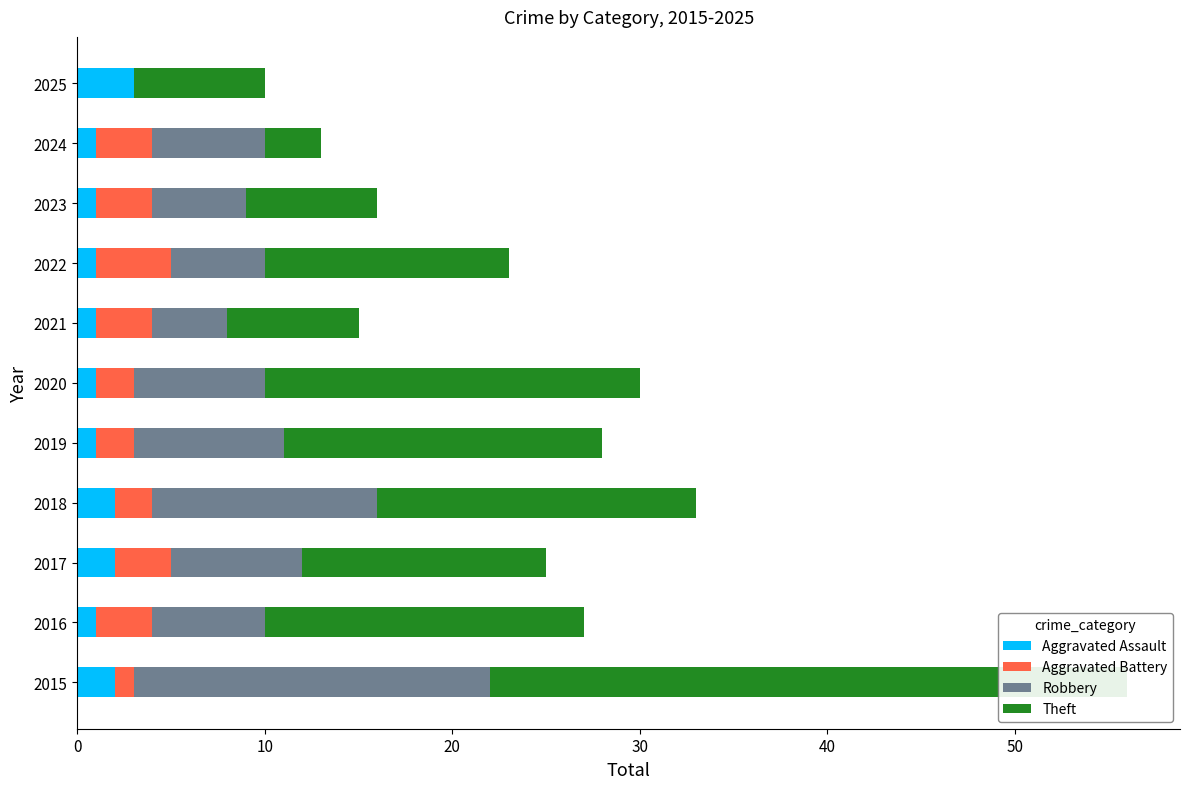

Rank the series at 2016 from highest to lowest value.

Theft, Robbery, Aggravated Battery, Aggravated Assault